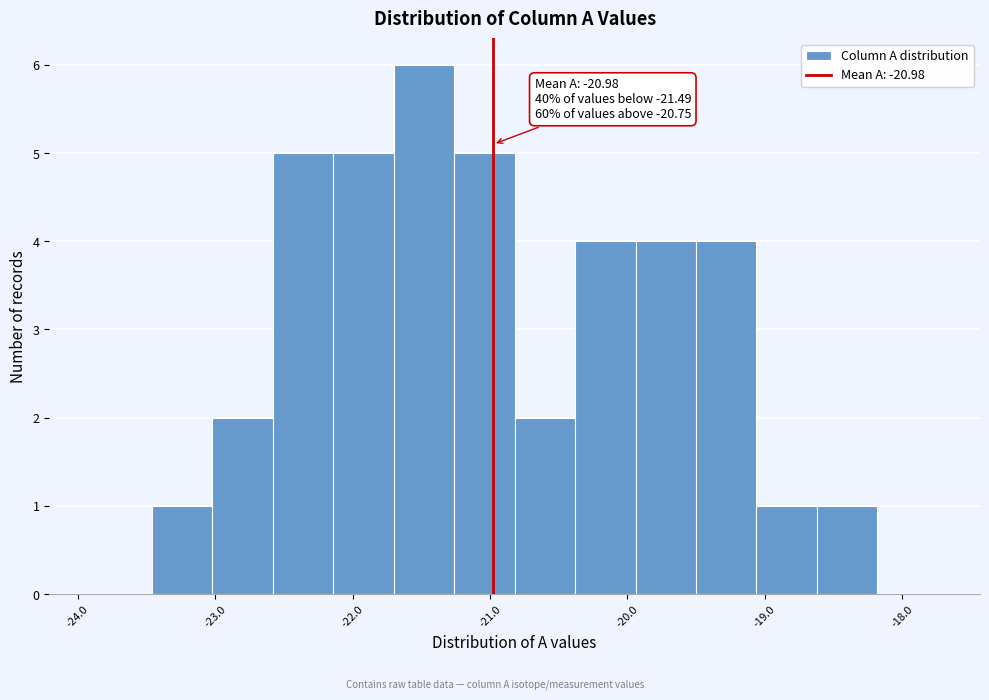

Which range on the x-axis has the tallest bar?

-21.70 to -21.26